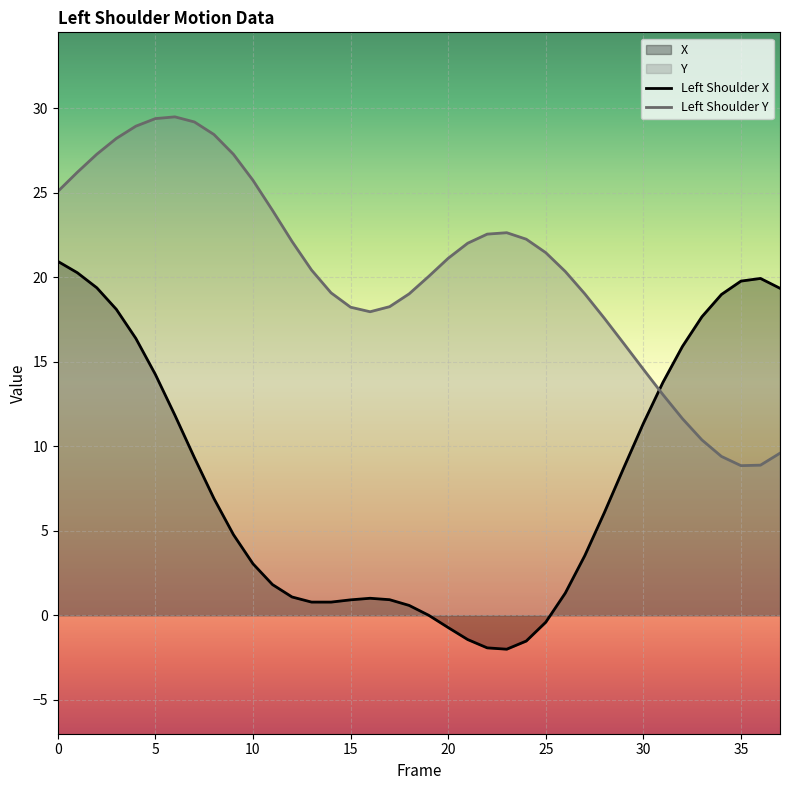

The value of Y at 13 is 9.6. True or false?

False